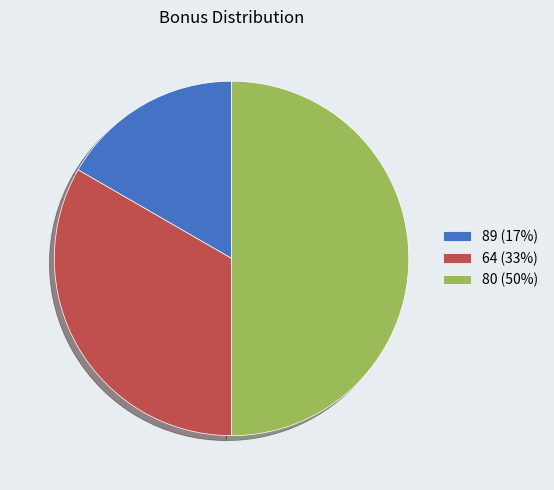

Which category has the smallest portion of the pie?

89